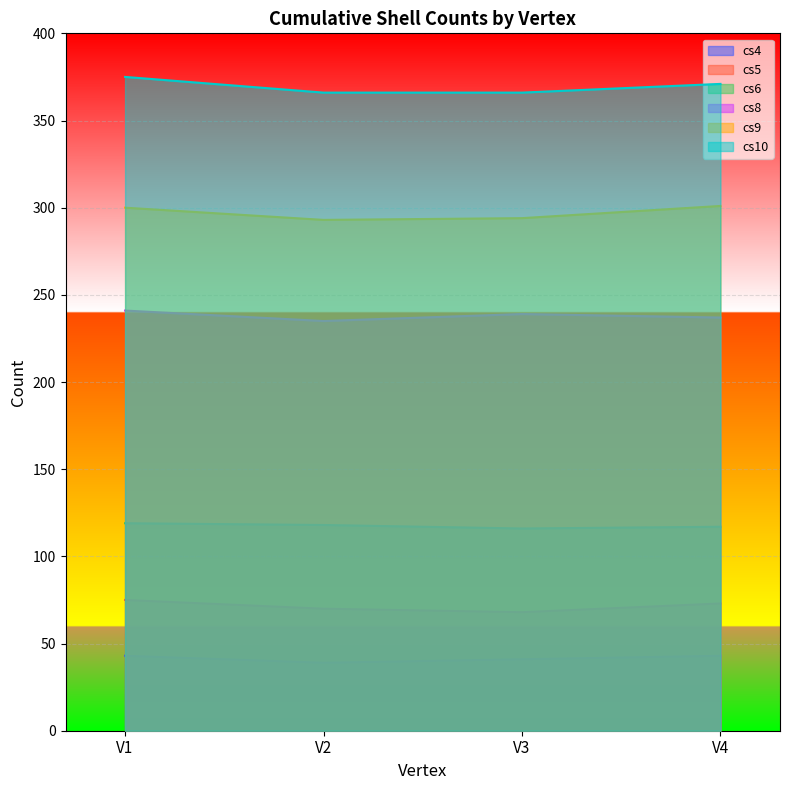

What is the lowest value of the cs9 series?

293